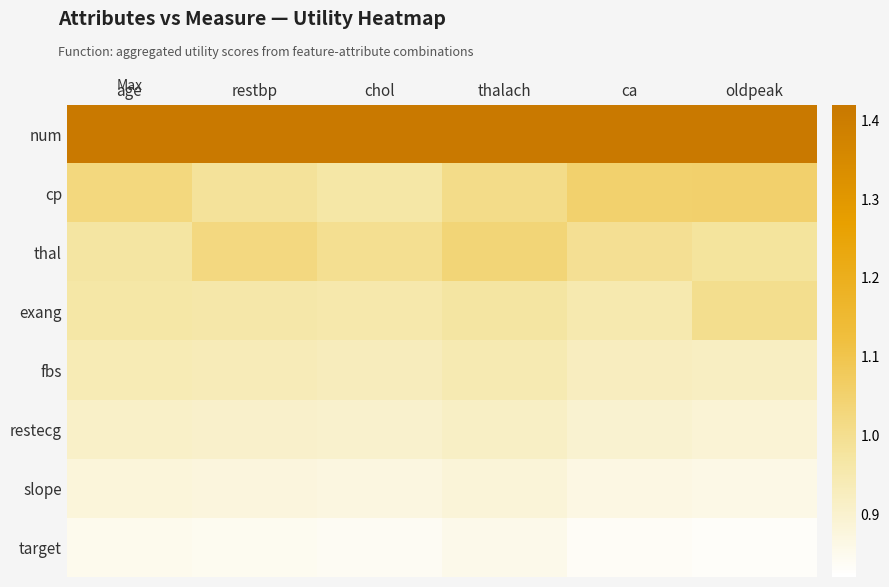

What is the smallest value displayed?

0.8